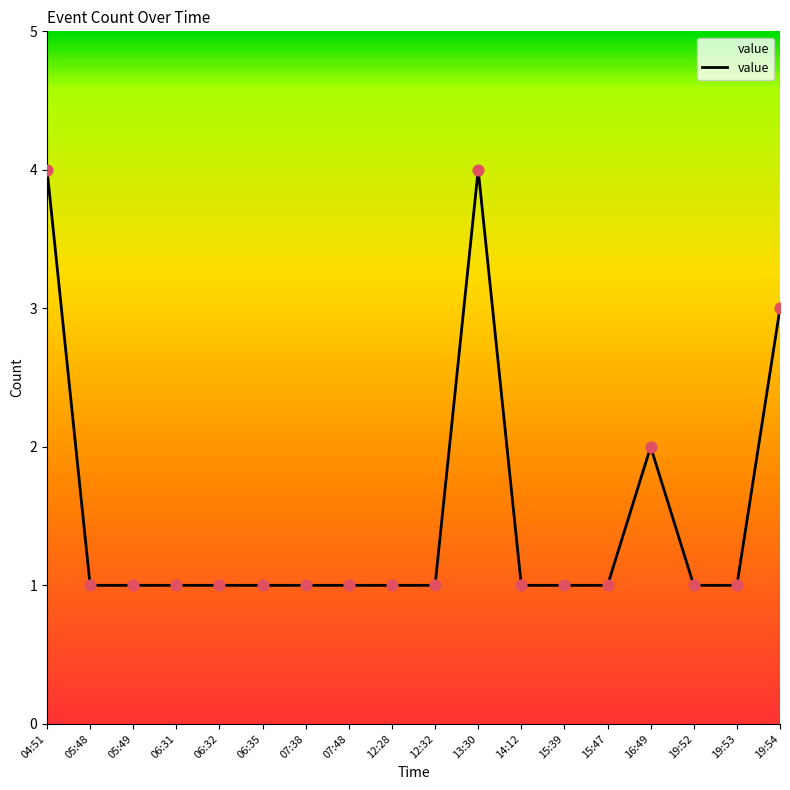

Between 16:49 and 15:39, which is larger?

16:49